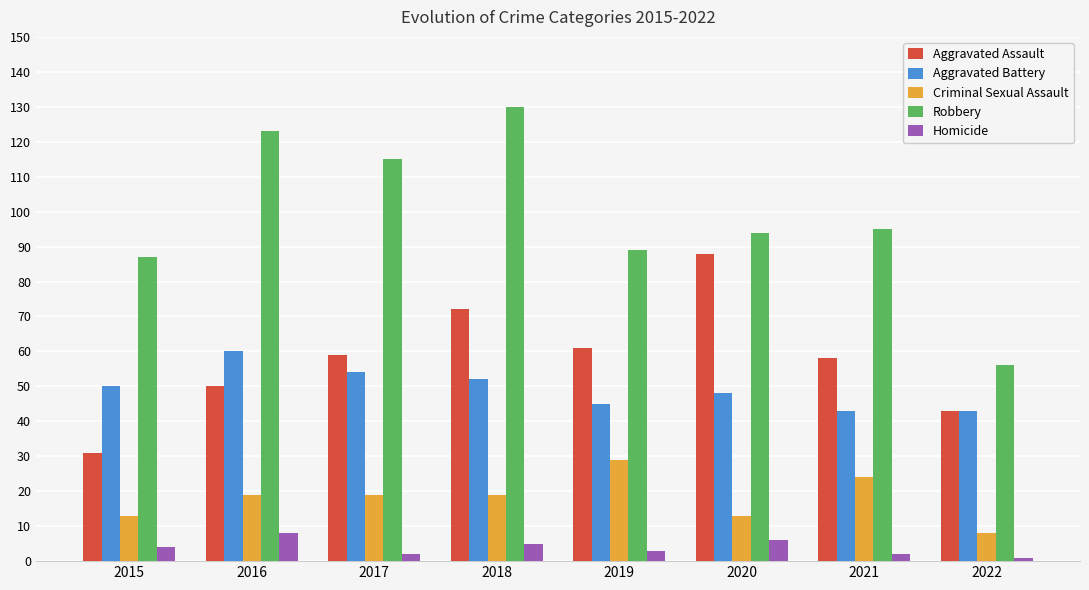

How many data points in Robbery are less than 95?

4